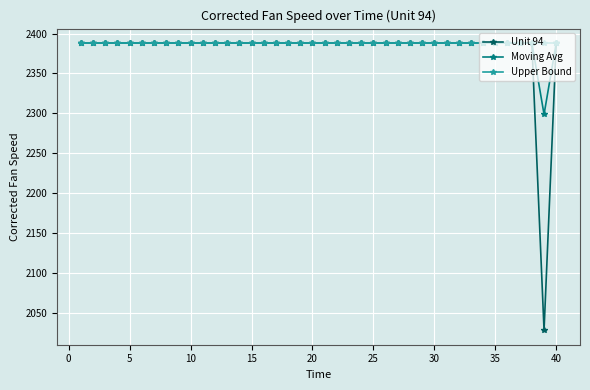

What is the value of the Moving Avg point at the 9th from the left?

2388.1